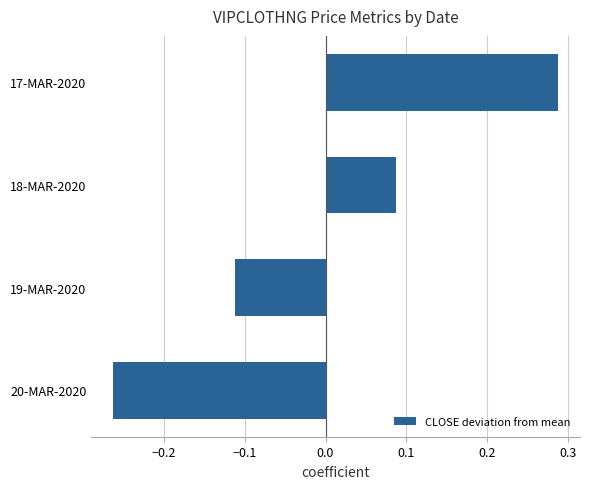

Rank the categories by value from lowest to highest.

20-MAR-2020, 19-MAR-2020, 18-MAR-2020, 17-MAR-2020